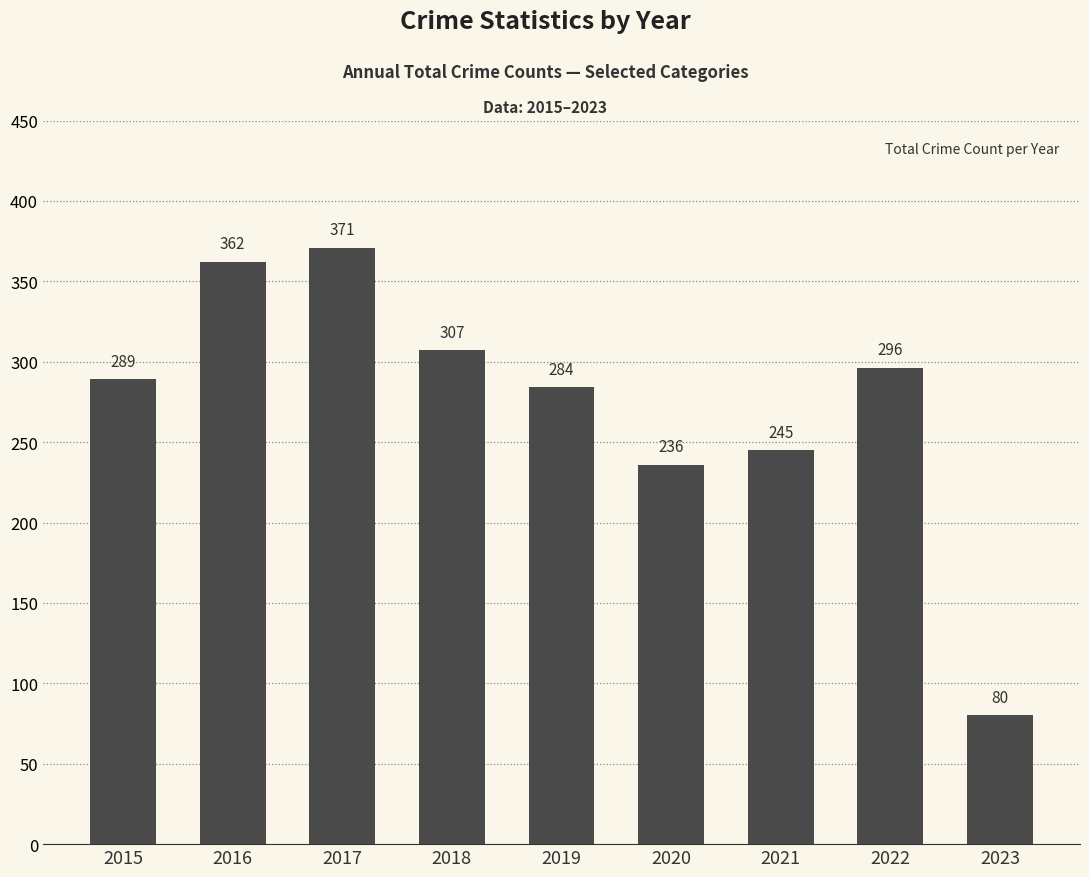

What is the difference between the values at 2020 and 2016?

126